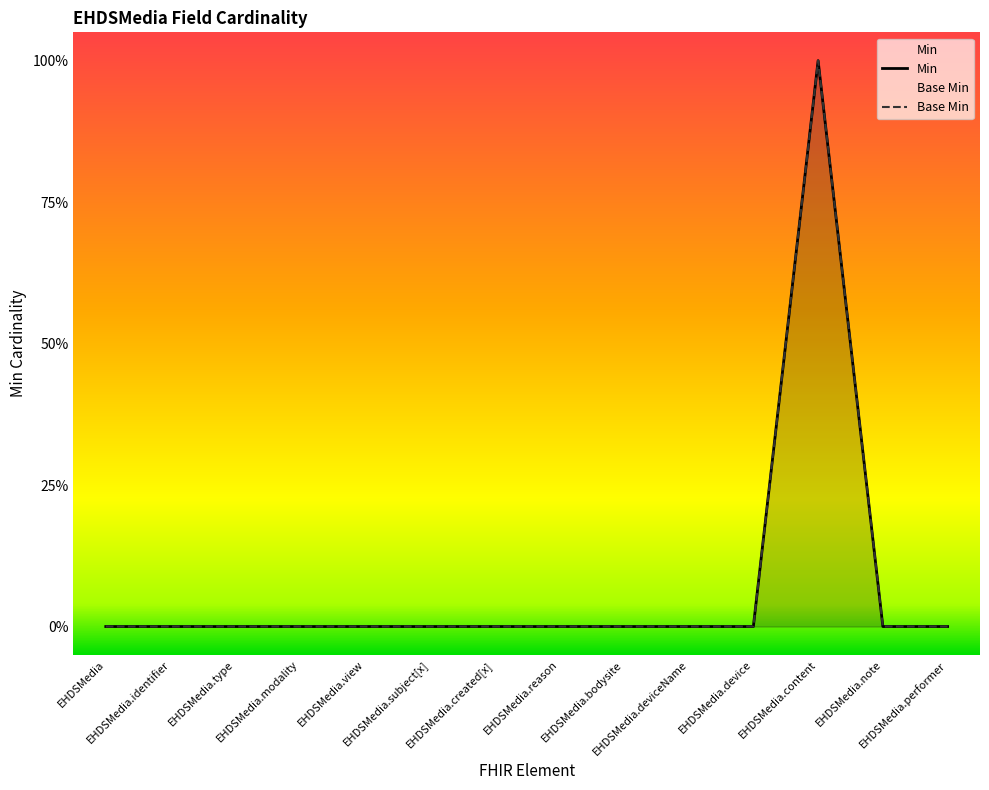

True or false: Base Min and Min intersect in this chart.

False